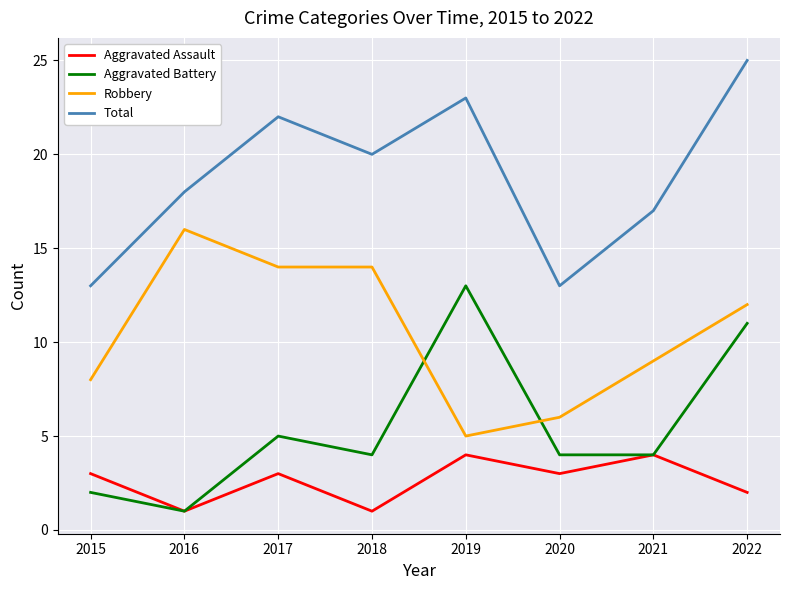

Which series changed the most between 2016 and 2021?

Robbery